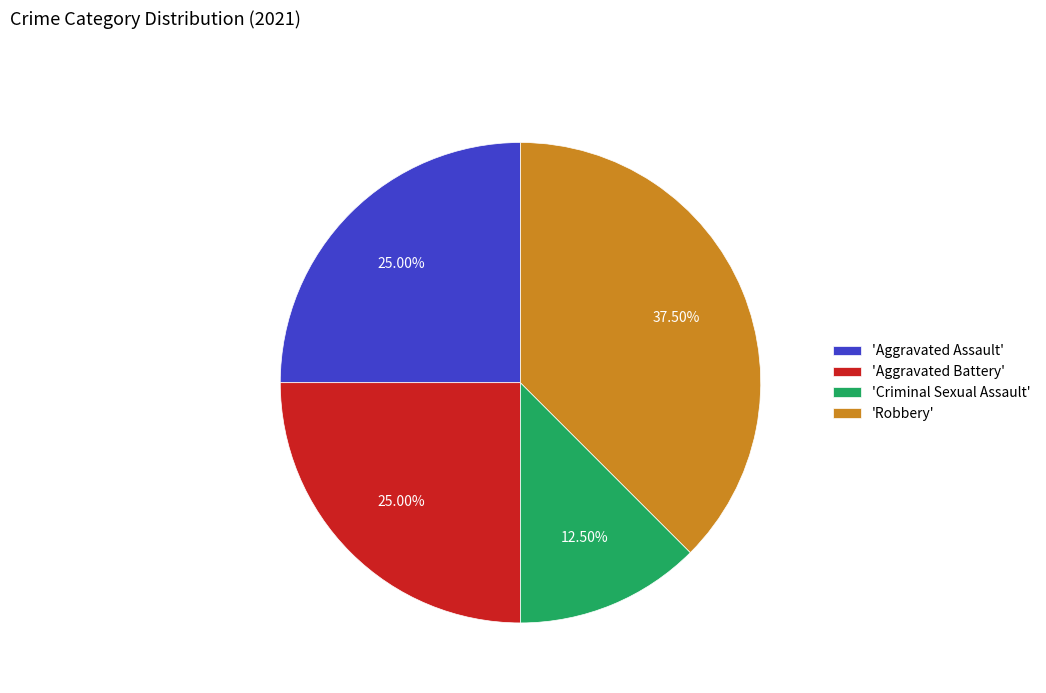

Does 'Aggravated Battery' account for over 50% of the chart?

No